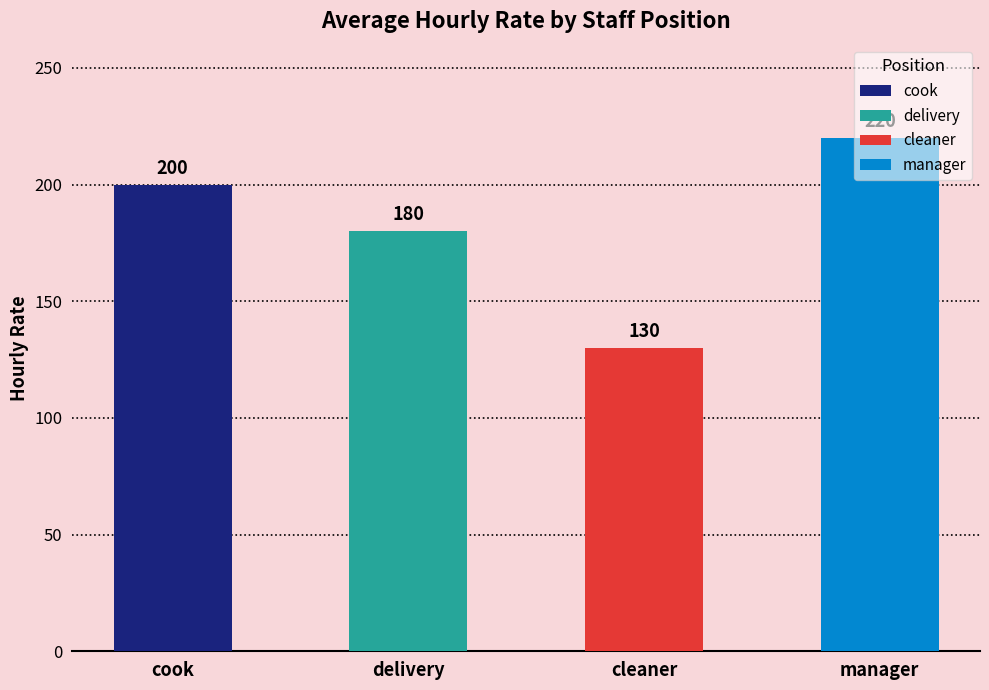

Where does the data first go above 200?

manager